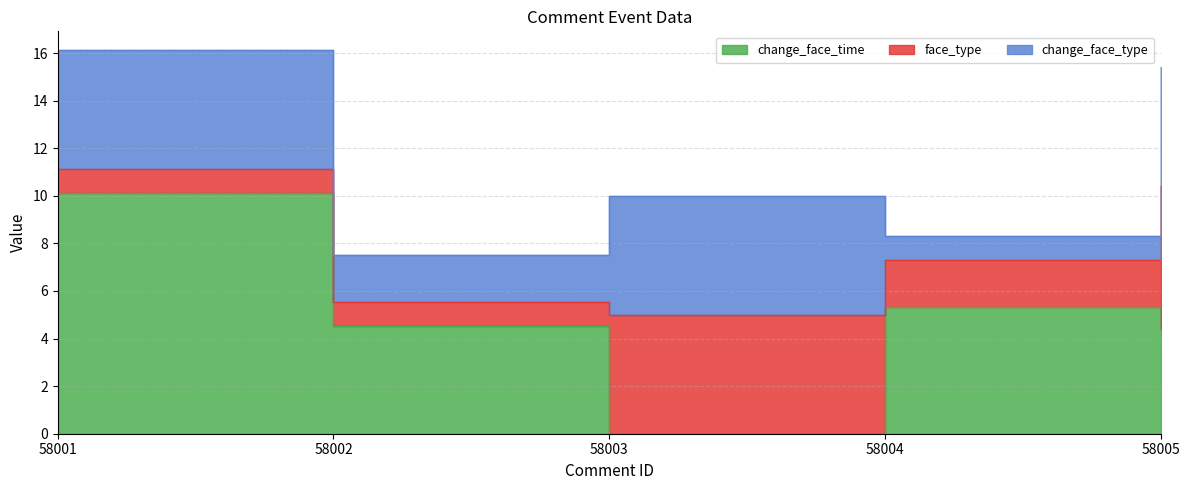

How many distinct data groups are displayed?

3